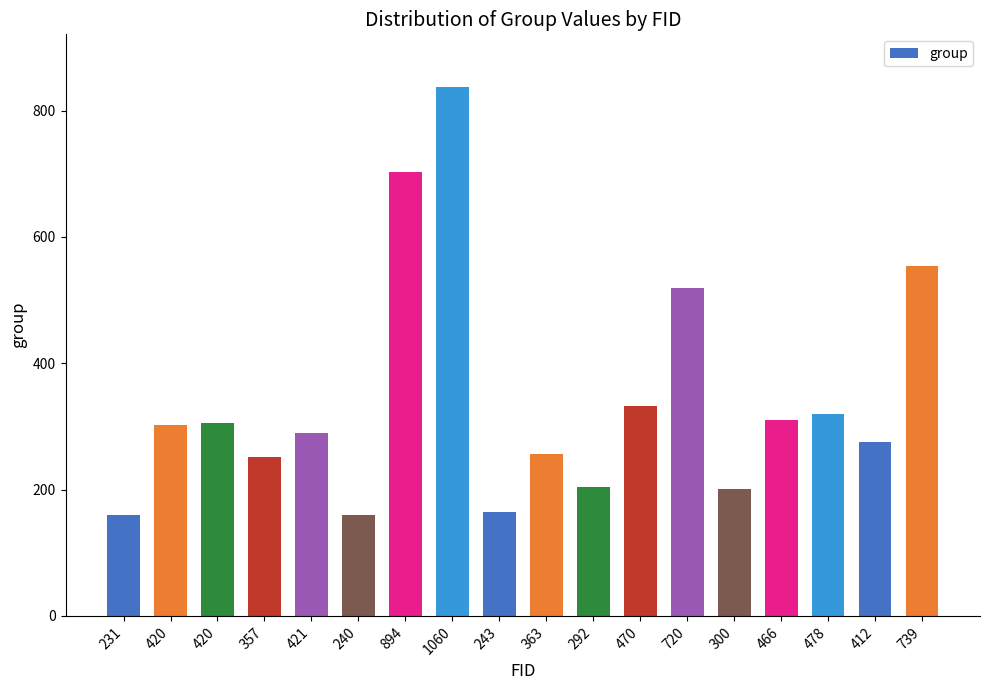

Are the bars grouped side by side (vs. stacked)?

No